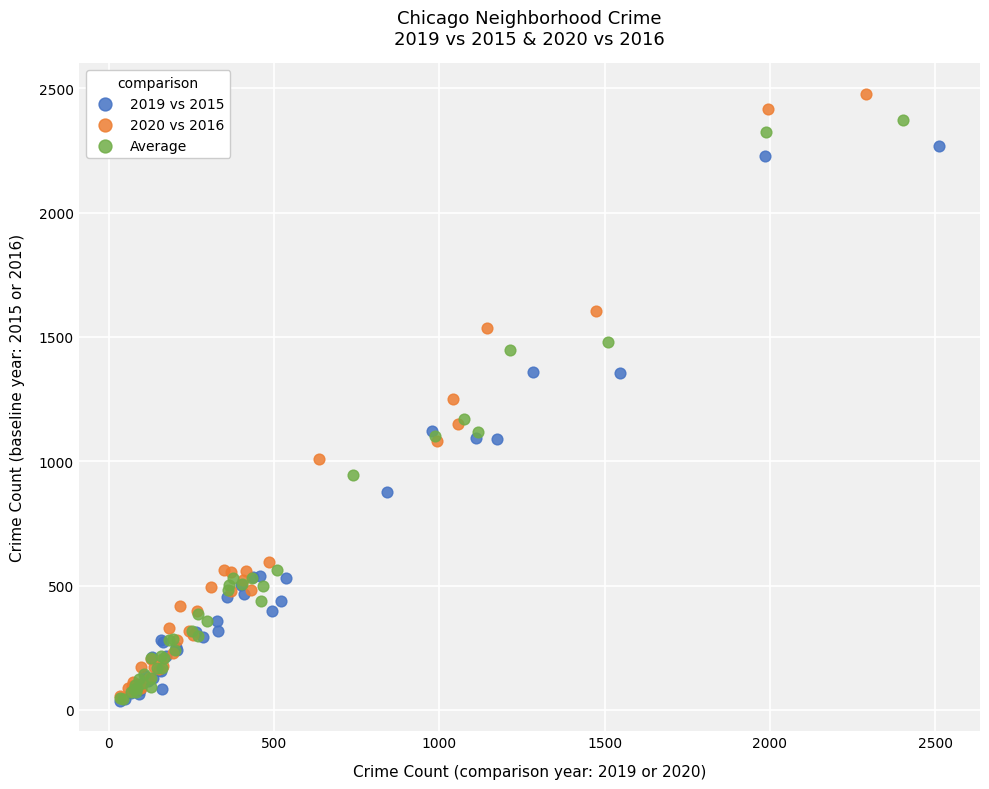

Which series has the largest Y range (max minus min)?

2020 vs 2016